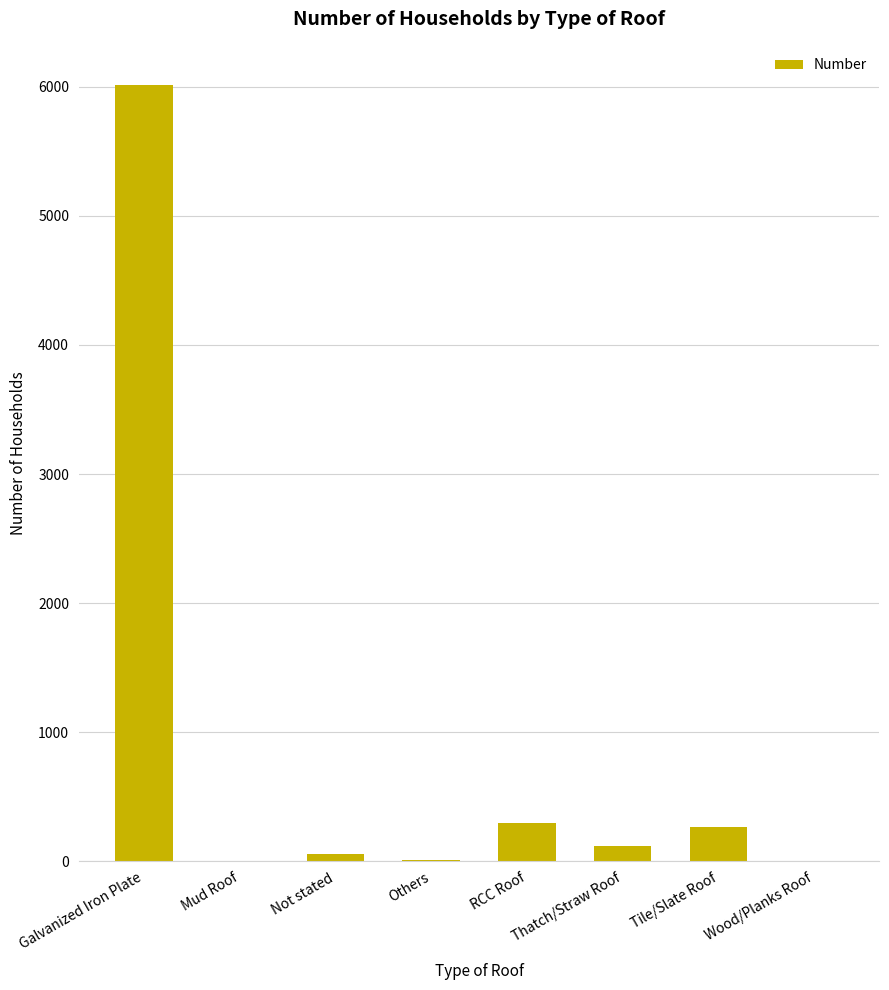

What is the average value?

845